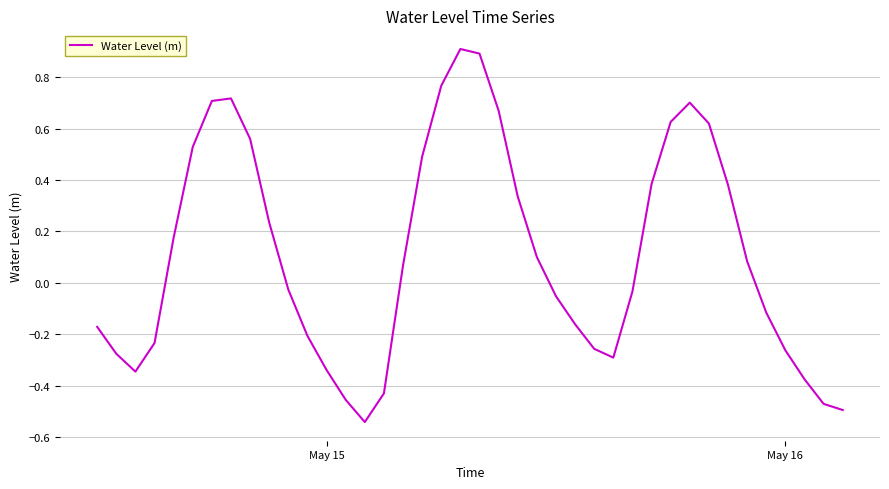

What is the greatest value displayed?

0.9